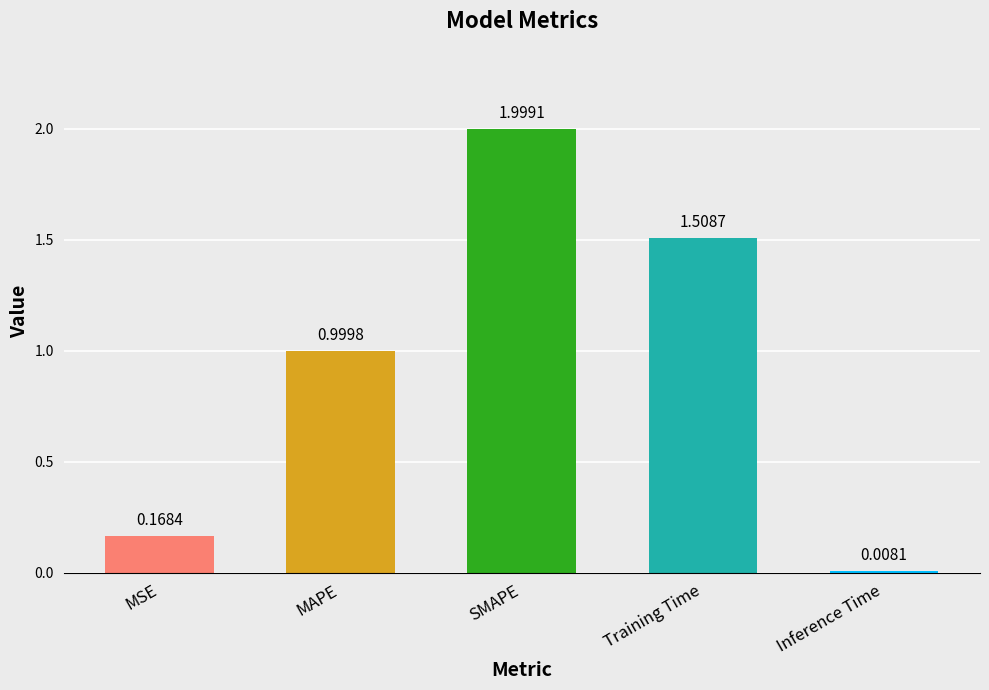

The value at Training Time is 0.5. True or false?

False